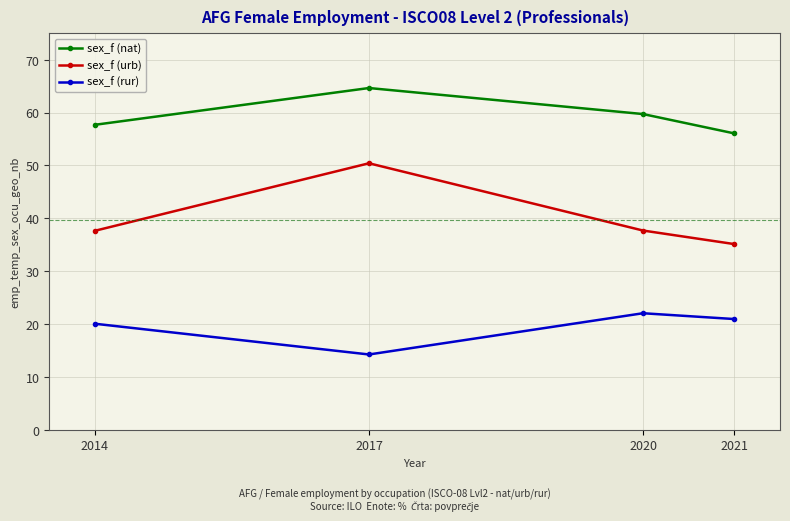

True or false: sex_f (nat) and sex_f (urb) cross at least once.

False